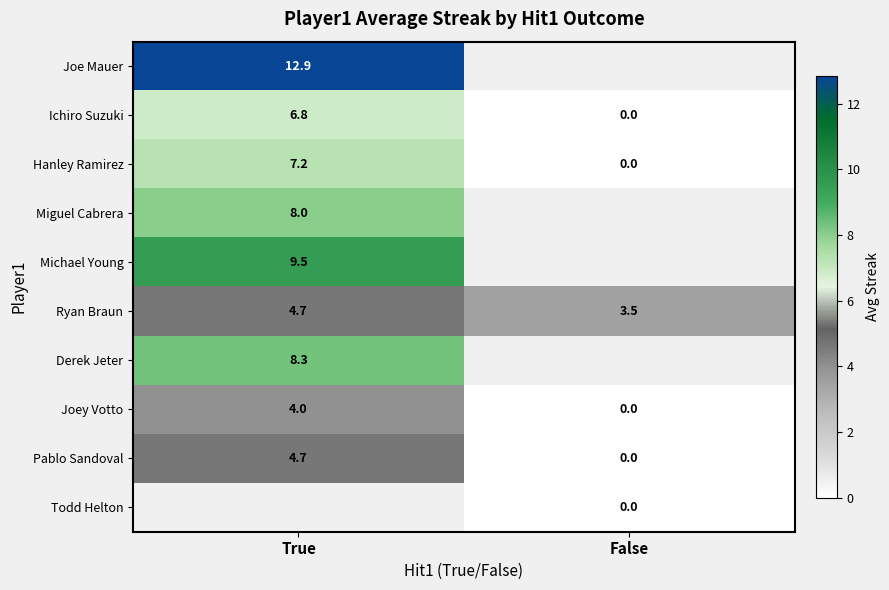

Where is Hanley Ramirez nearest to the value 3?

False